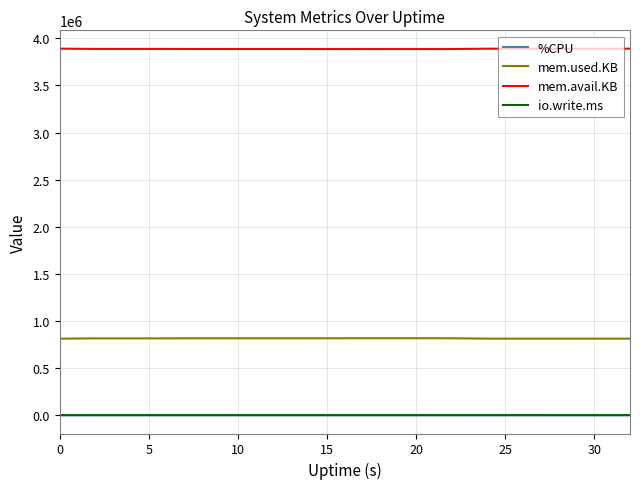

True or false: mem.avail.KB has more than 1 interior local peaks.

True